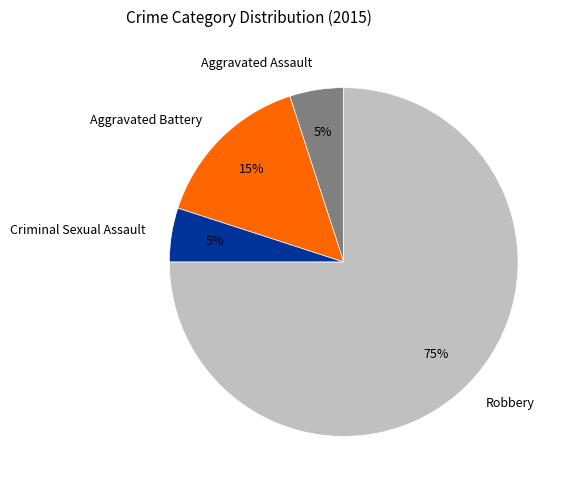

To the nearest percent, what is the difference between the Robbery and Aggravated Battery slice percentages?

60%